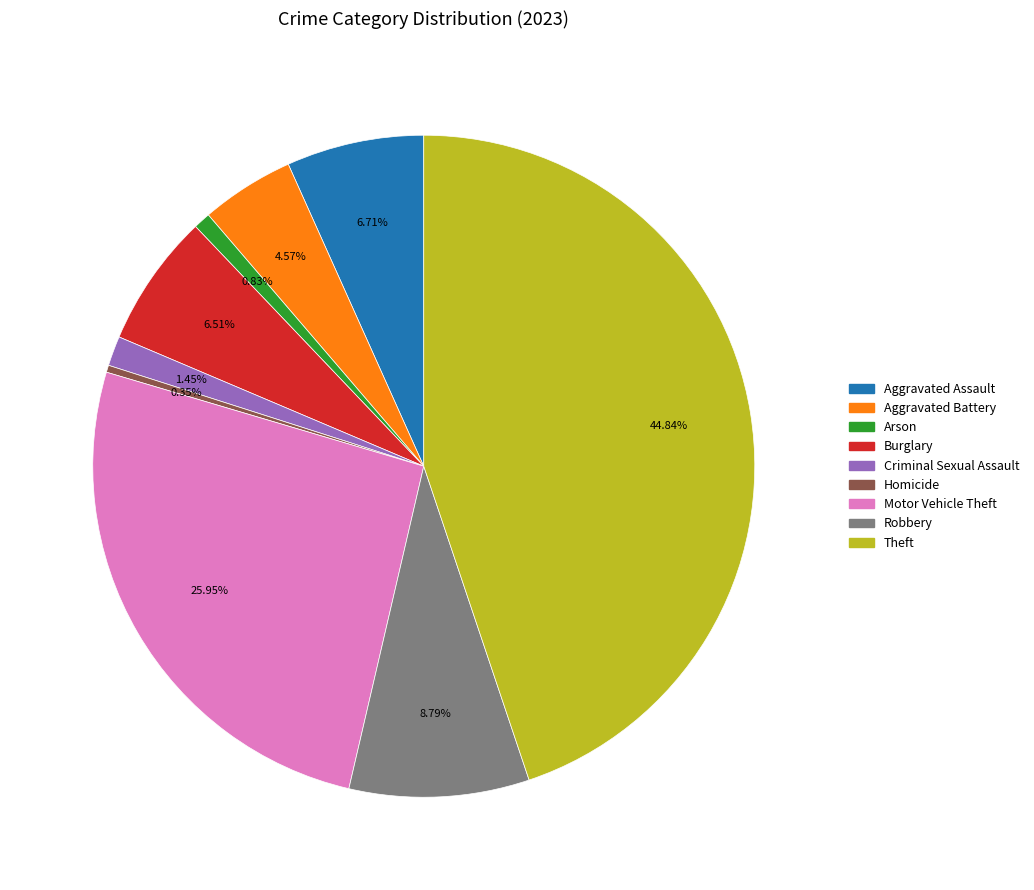

What percentage is the Motor Vehicle Theft slice, to the nearest percent?

26%